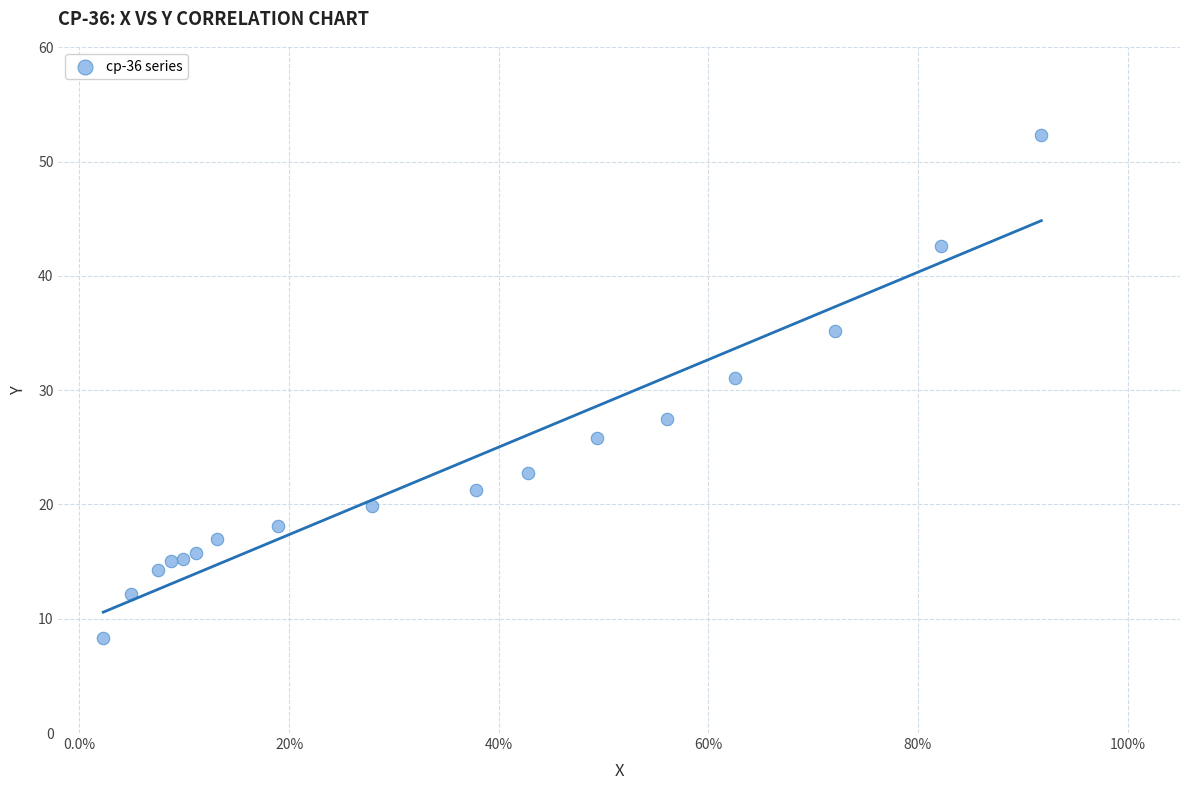

What is the range of X values (max minus min)?

0.9